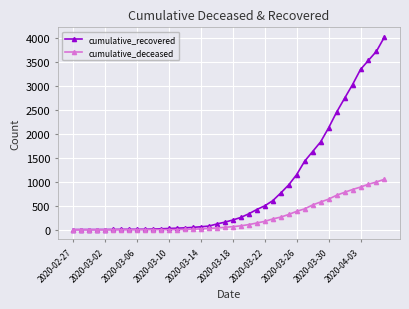

Rank the series by their maximum value, from highest to lowest.

cumulative_recovered, cumulative_deceased